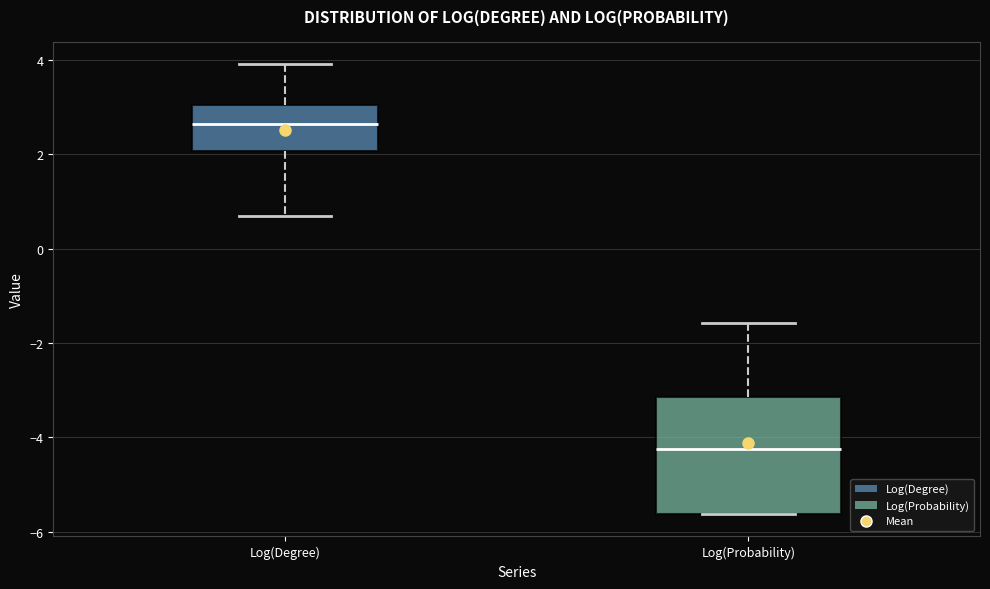

Which box is the tallest, from its lower edge to its upper edge?

Log(Probability)